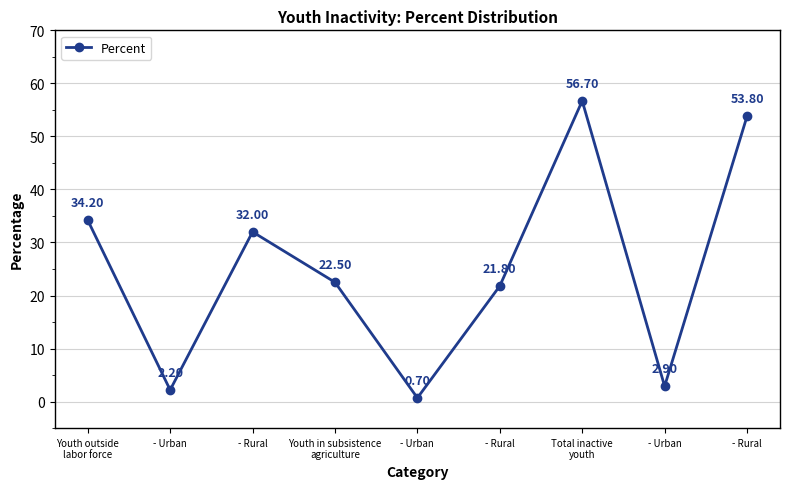

Where does the data first go above 22?

Youth outside
labor force